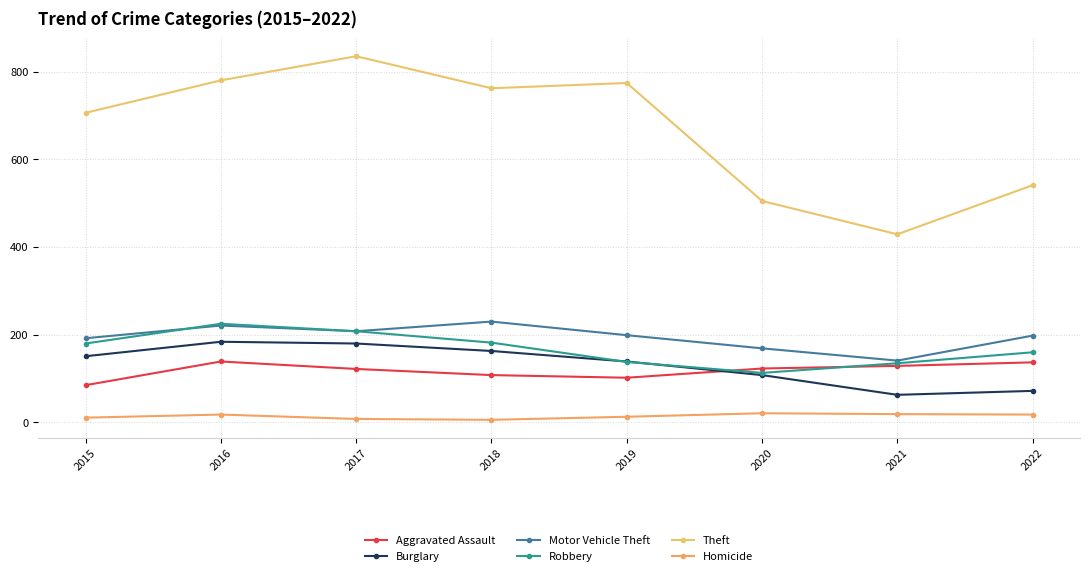

True or false: Robbery and Motor Vehicle Theft cross at least once.

True